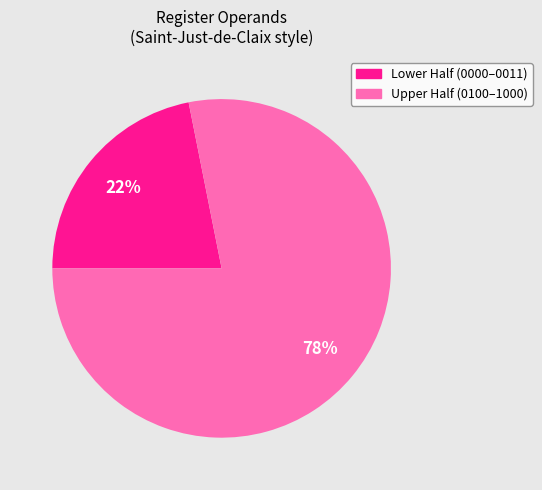

Is there any slice that represents more than half of the pie?

Yes